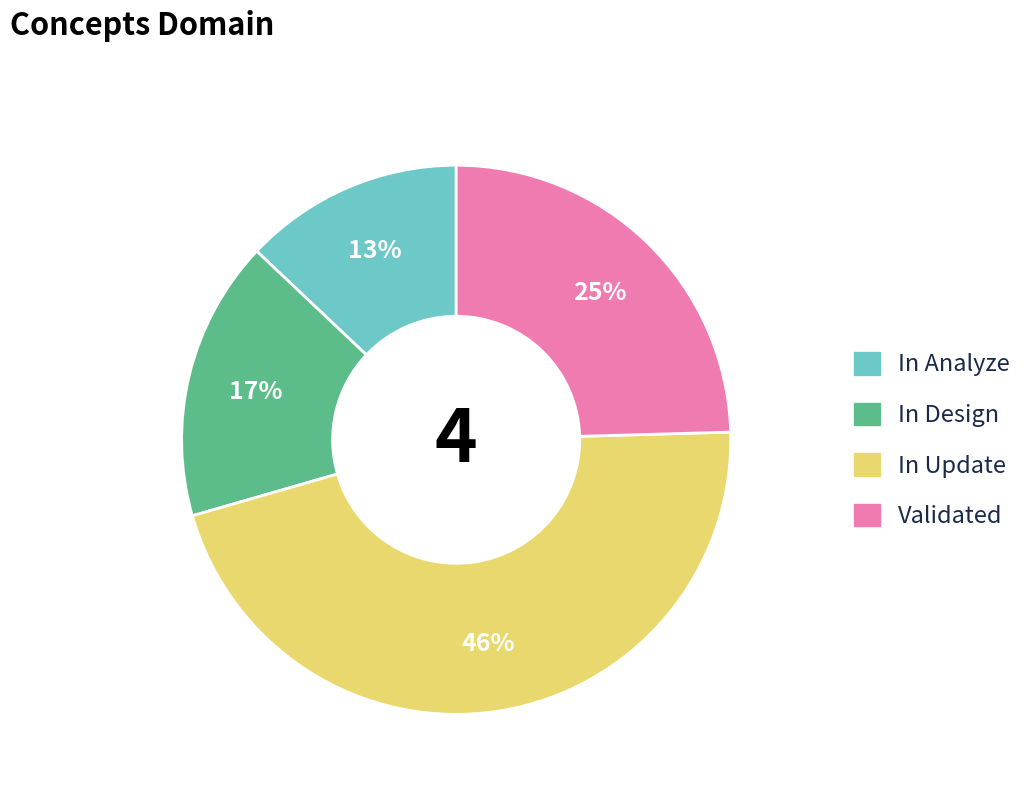

To the nearest percent, what is the difference between the largest and smallest slice percentages?

33%